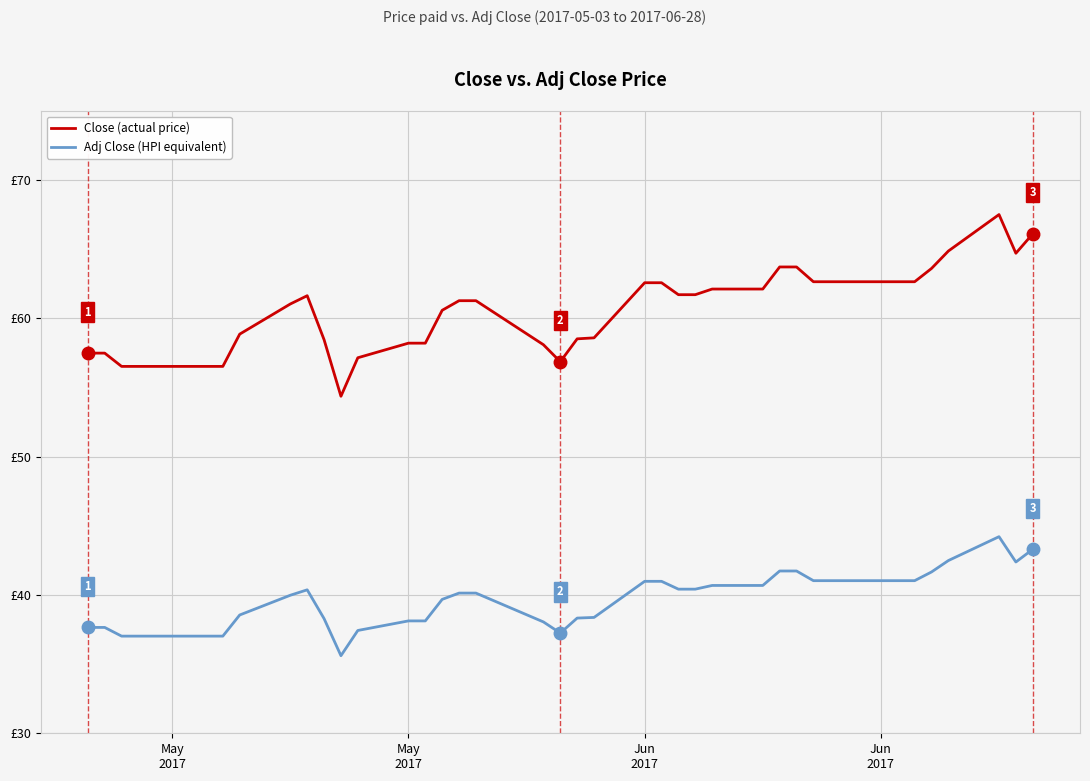

Does the chart display data point markers on the line(s)?

No